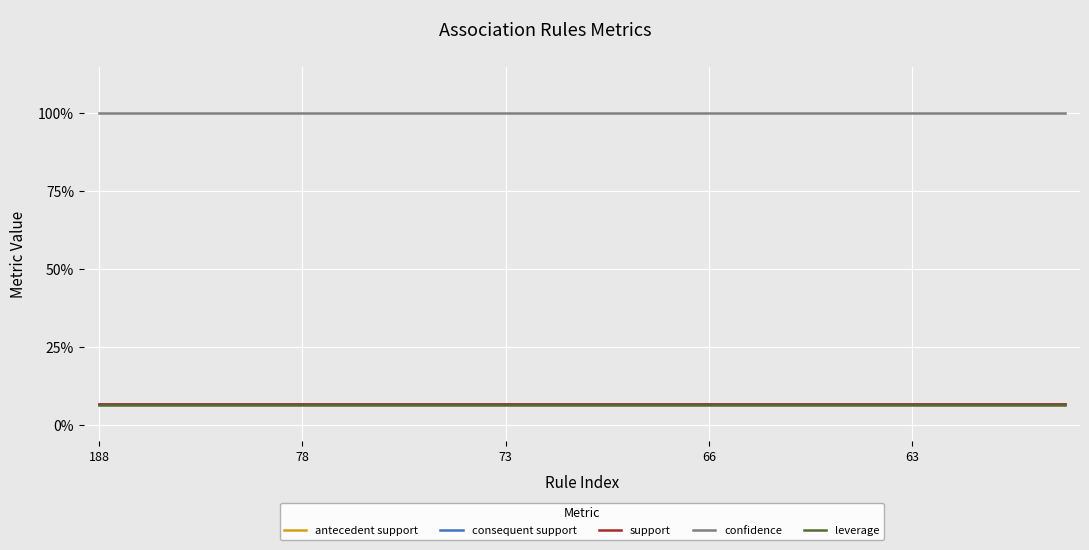

Does the chart have visible grid lines?

Yes